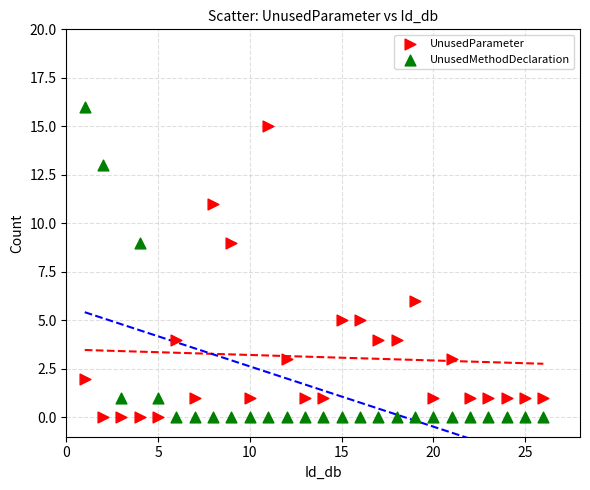

In the UnusedParameter series, what Y value is closest to 7?

6